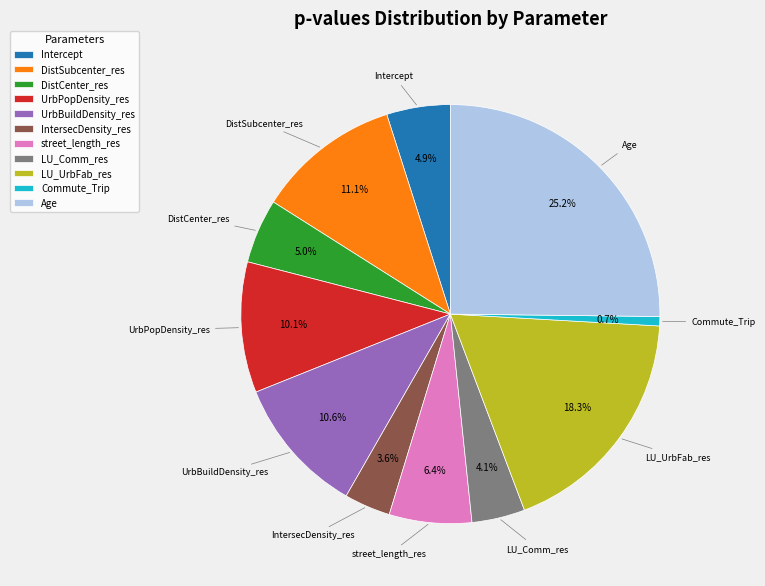

True or false: UrbBuildDensity_res accounts for 6% of the total.

False